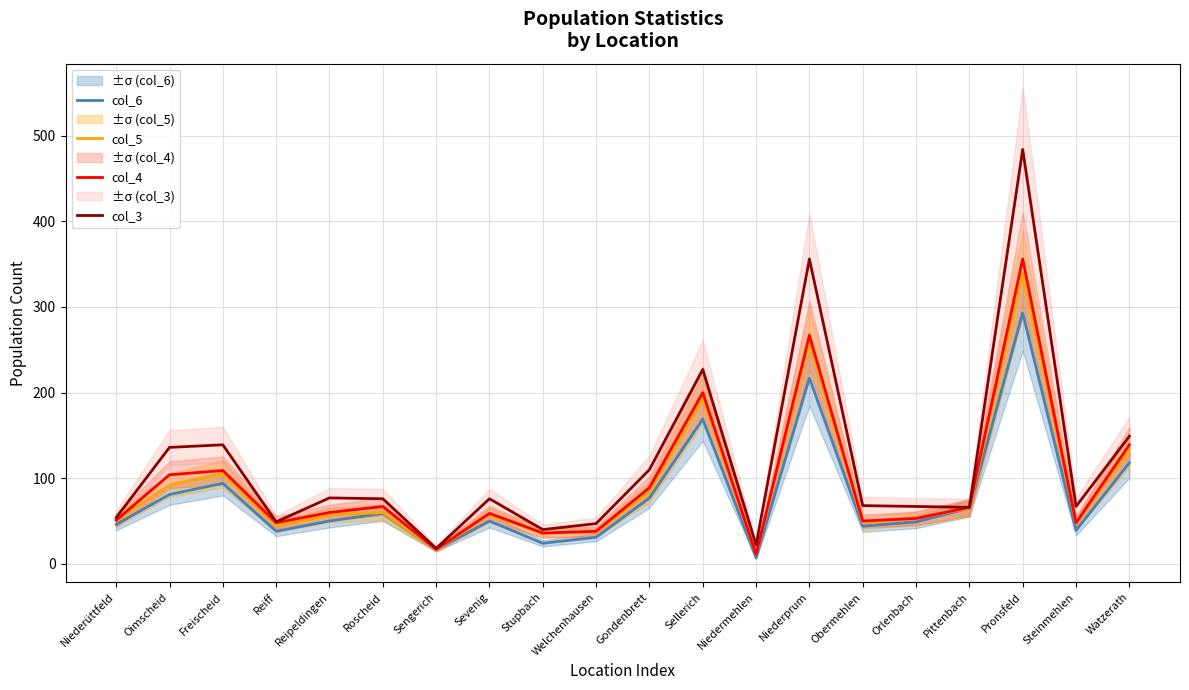

What is the label of the 17th point from the left?

Pittenbach